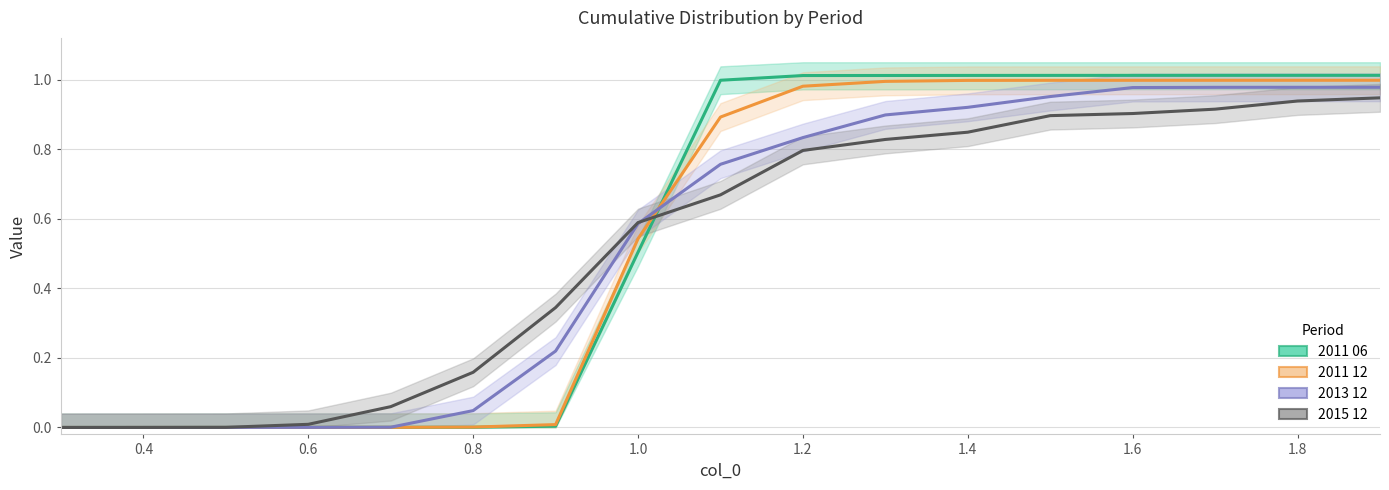

The value of 2015 12 at 0.4 is 0.0. True or false?

False